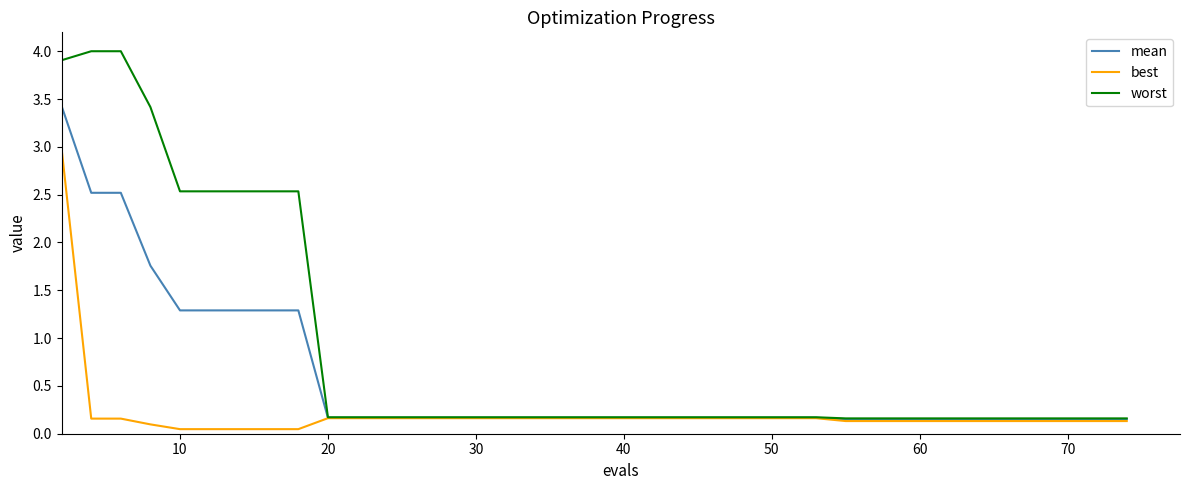

List the series in order of their overall mean, lowest first.

best, mean, worst